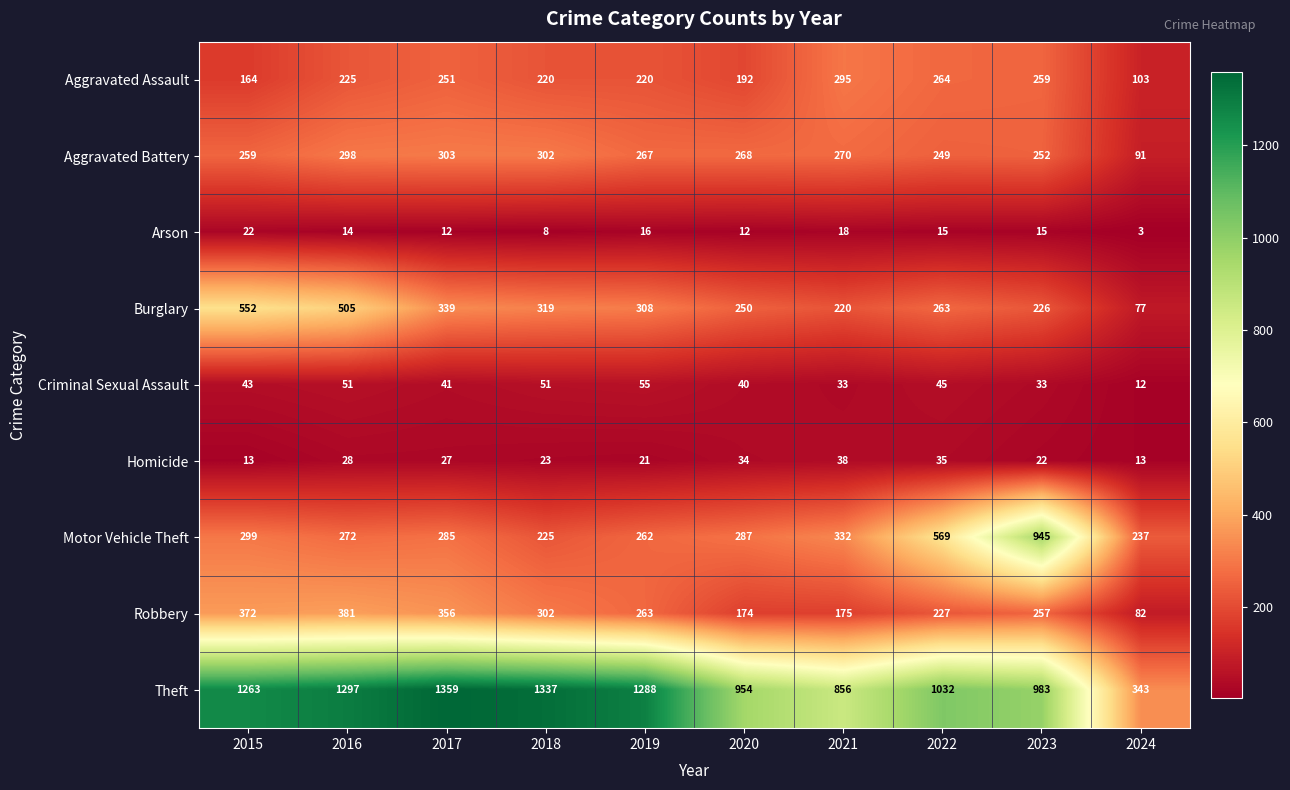

Is the value of Homicide at 2016 greater than the value of Aggravated Battery at 2023?

No